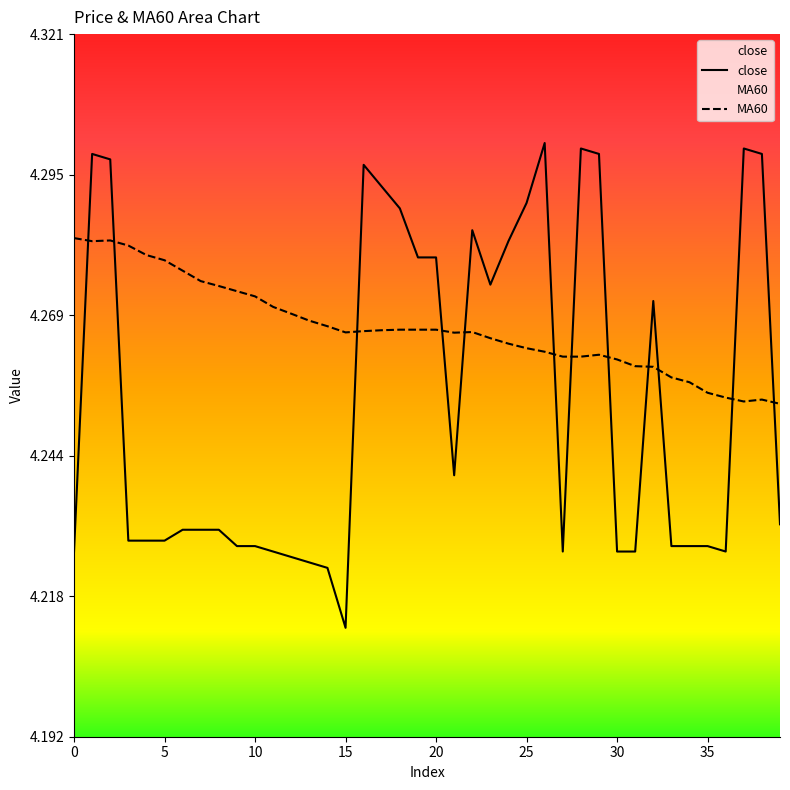

List the labels in order of MA60 value, largest first.

0, 2, 1, 3, 4, 5, 6, 7, 8, 9, 10, 11, 12, 13, 14, 18, 19, 20, 17, 16, 22, 15, 21, 23, 24, 25, 26, 29, 27, 28, 30, 31, 32, 33, 34, 35, 36, 38, 37, 39